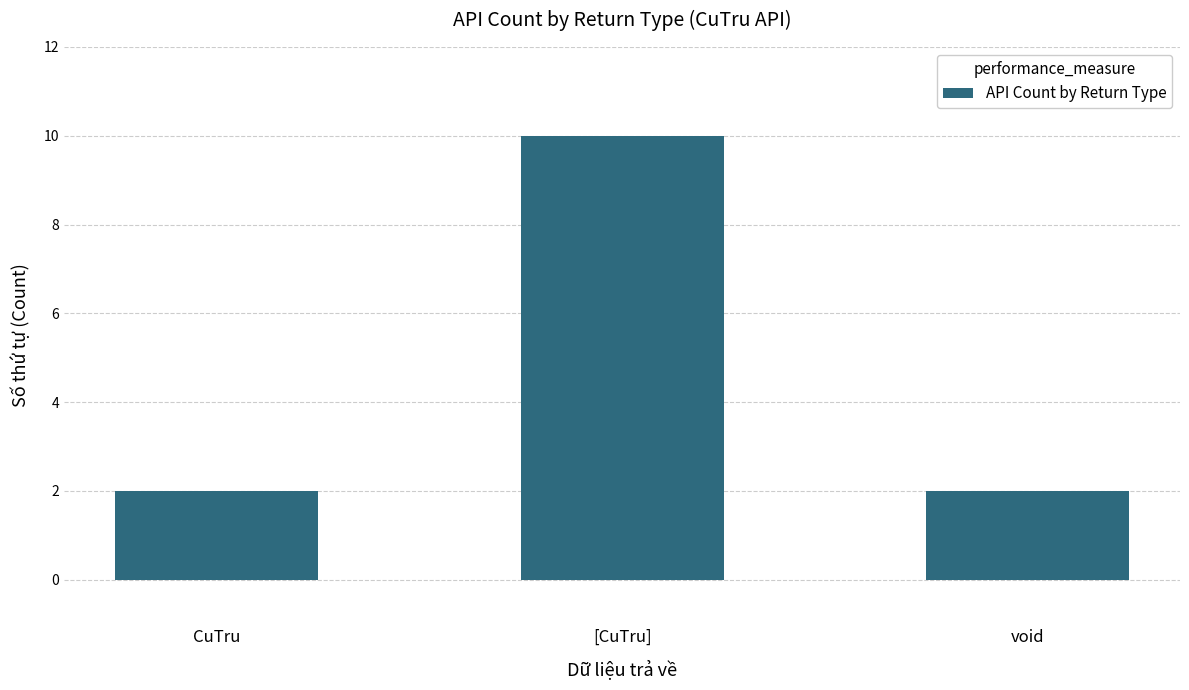

What position from the right is [CuTru]?

2